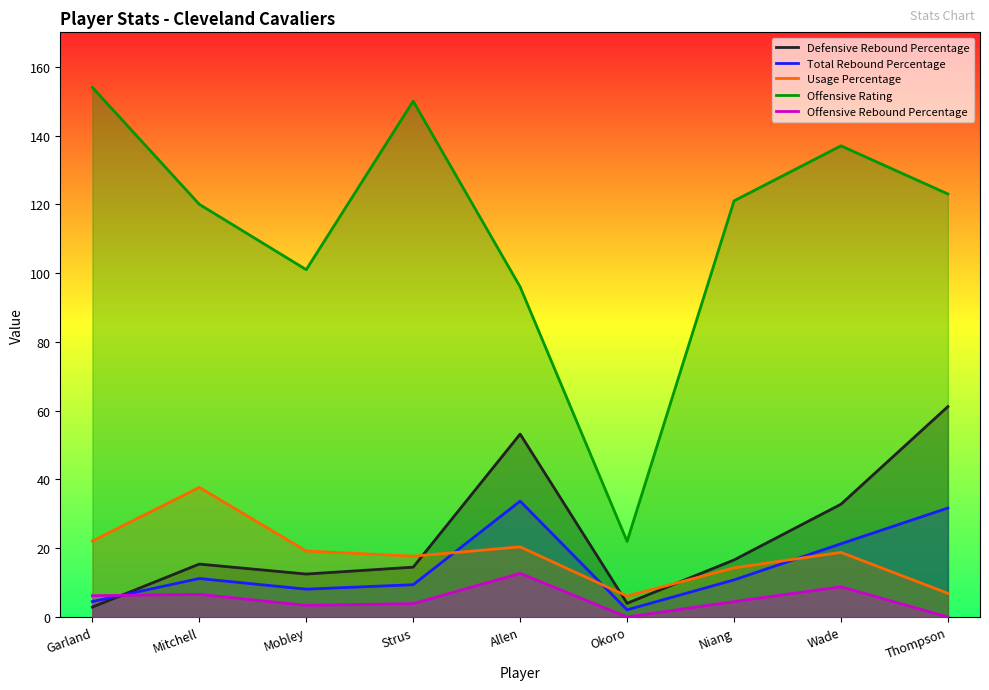

At Garland, list the series in order from largest to smallest.

Offensive Rating, Usage Percentage, Offensive Rebound Percentage, Total Rebound Percentage, Defensive Rebound Percentage